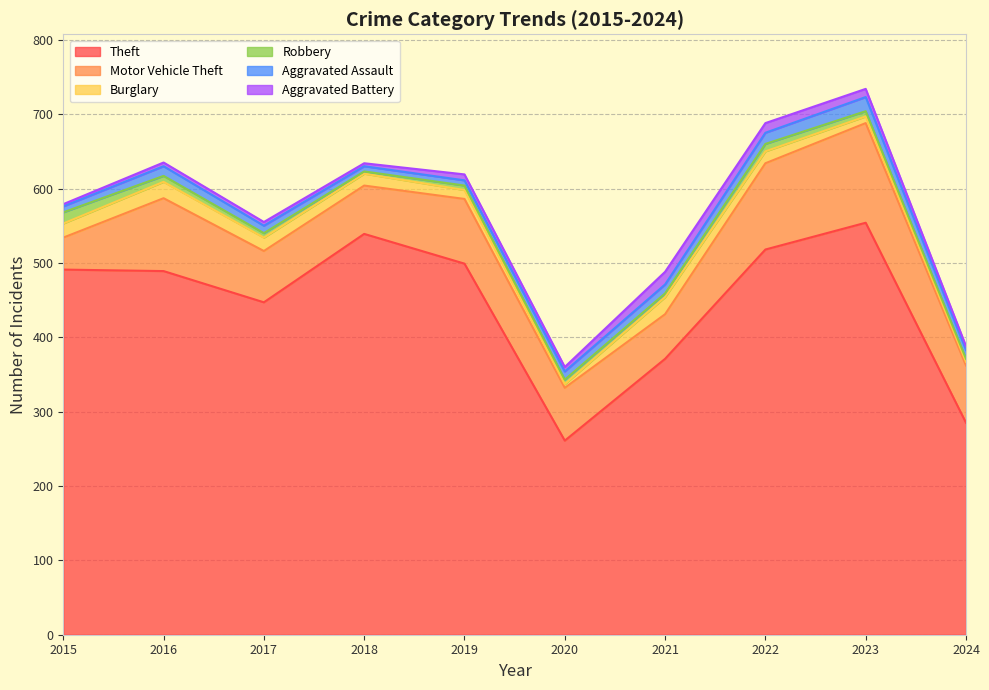

What is the difference between the maximum and minimum values in the Theft series?

293